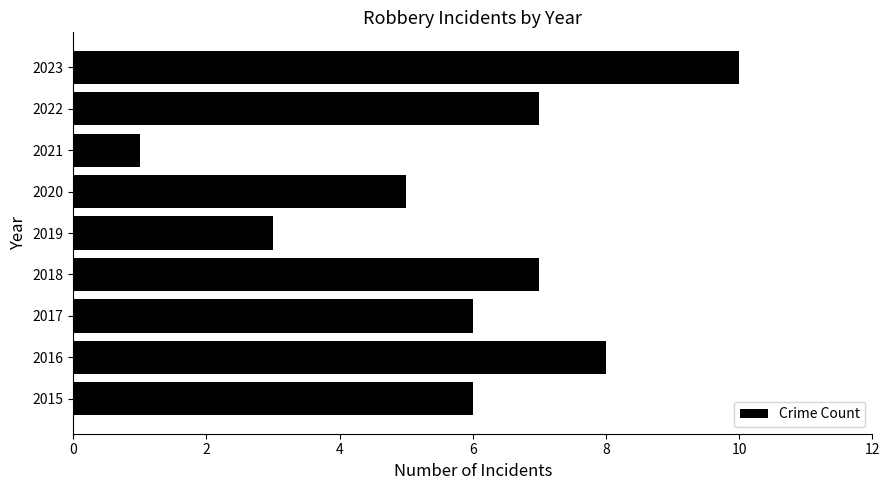

What is the difference between the second highest and minimum values?

7